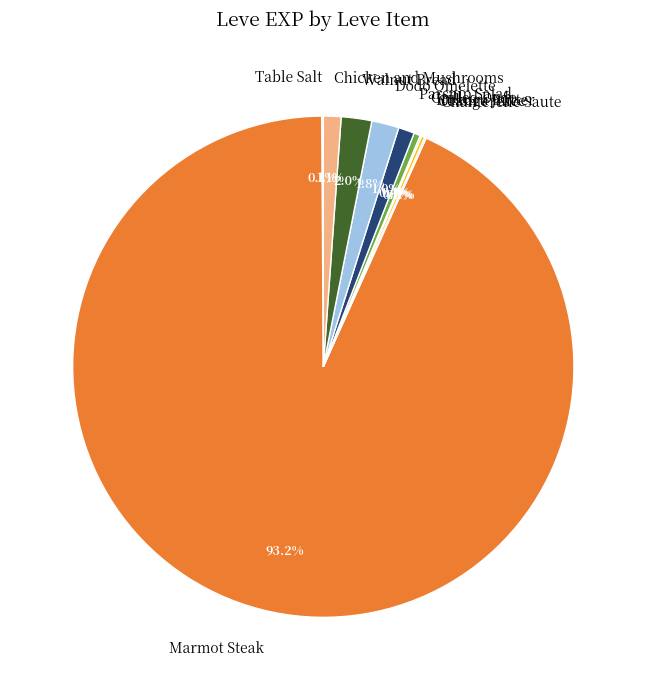

What is the total percentage of Marmot Steak and Parsnip Salad?

94.2%